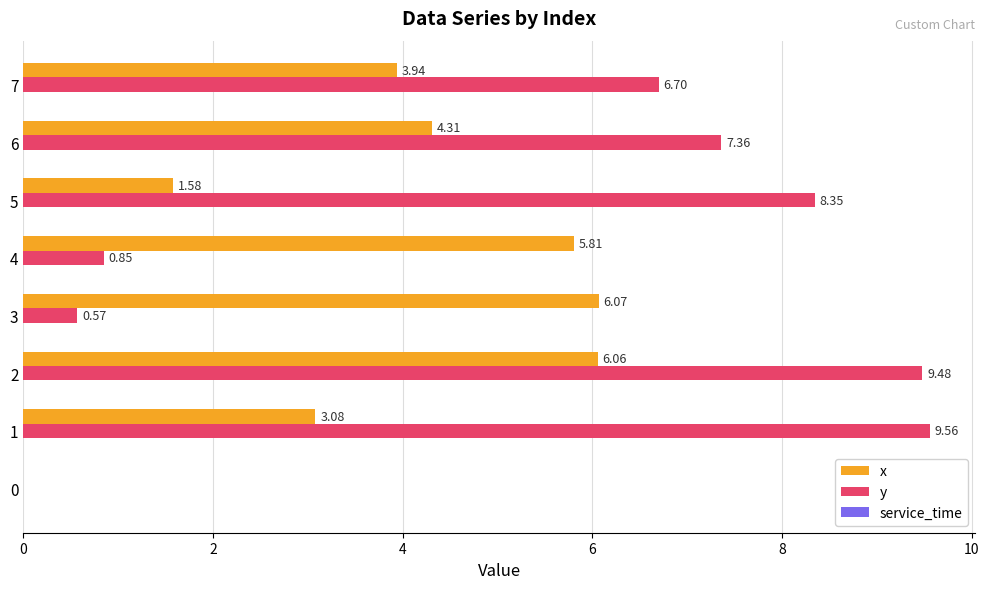

What is the sum of all y values?

42.9